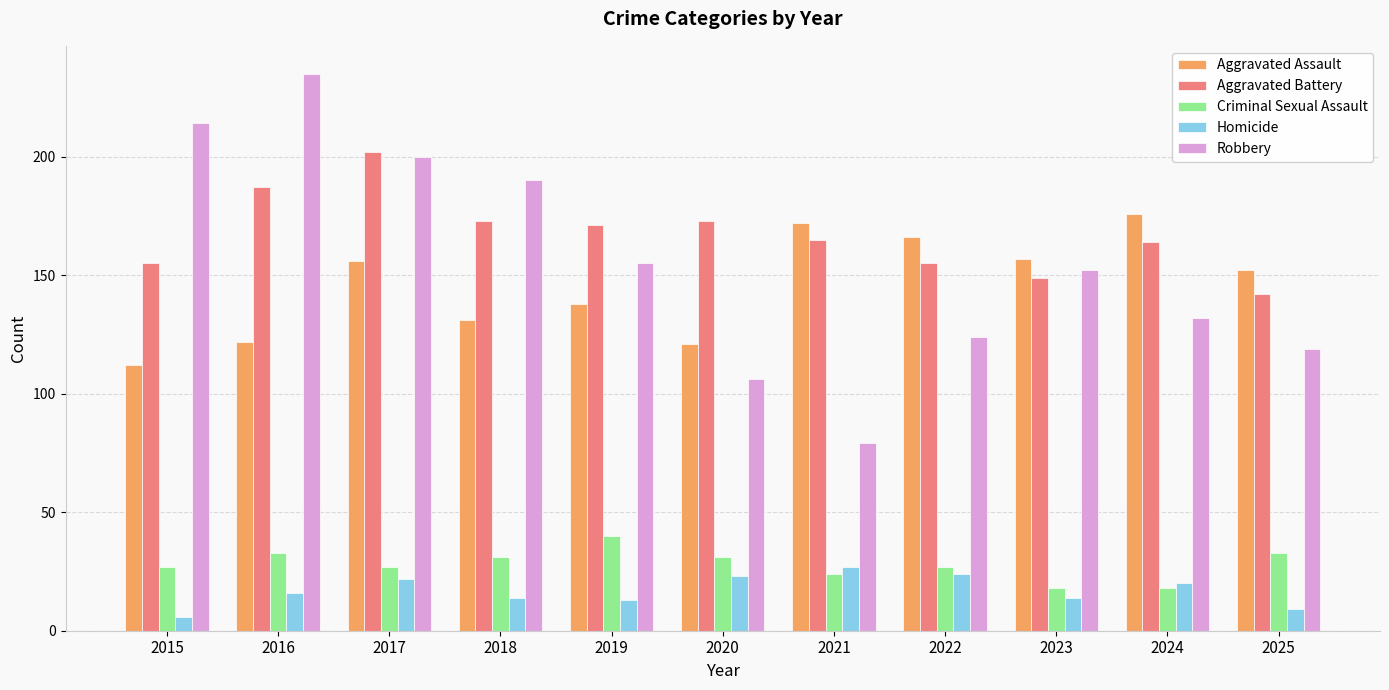

What is the value of the Homicide bar at the 6th from the left?

23